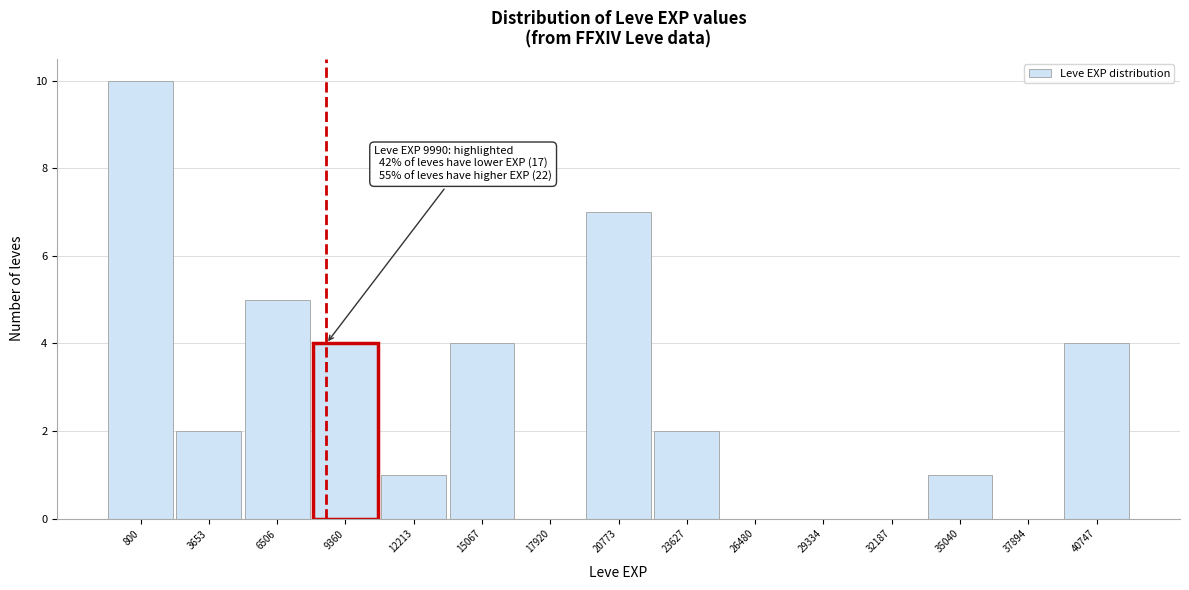

Reading left to right, what are all the values shown in this chart?

800=10	3653=2	6506=5	9360=4	12213=1	15067=4	17920=0	20773=7	23627=2	26480=0	29334=0	32187=0	35040=1	37894=0	40747=4